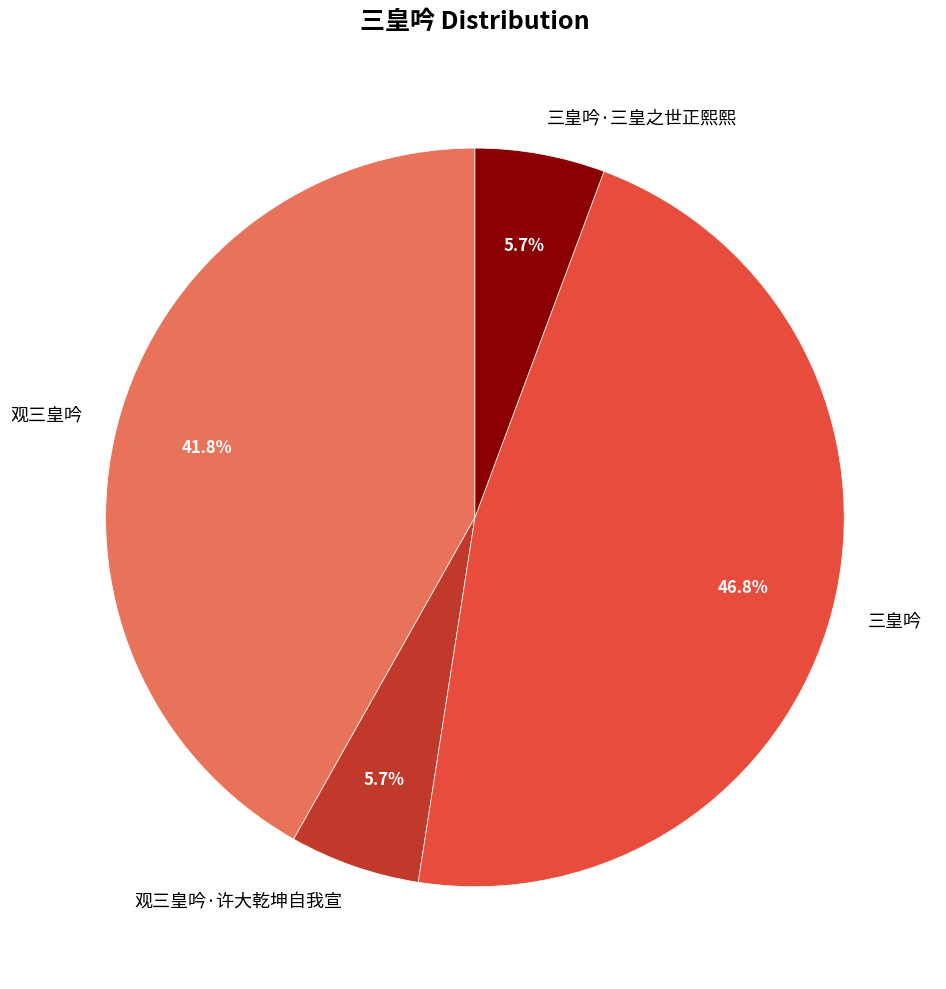

Between 观三皇吟·许大乾坤自我宣 and 三皇吟, which is larger?

三皇吟